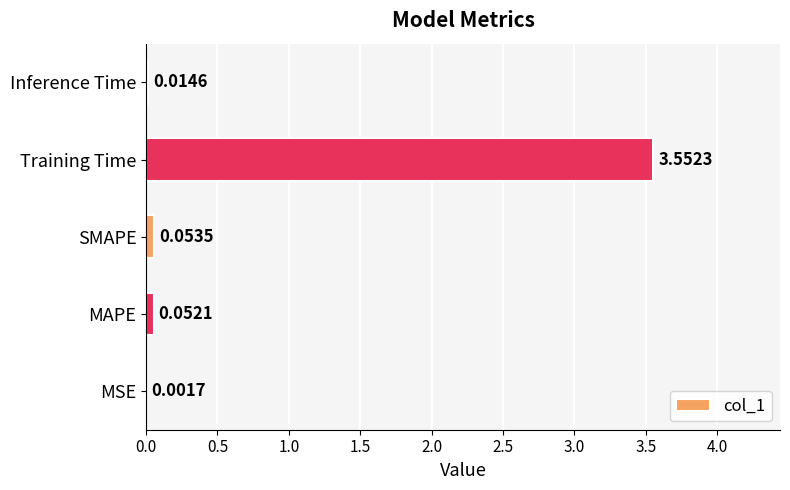

At which label is the value closest to 1?

SMAPE